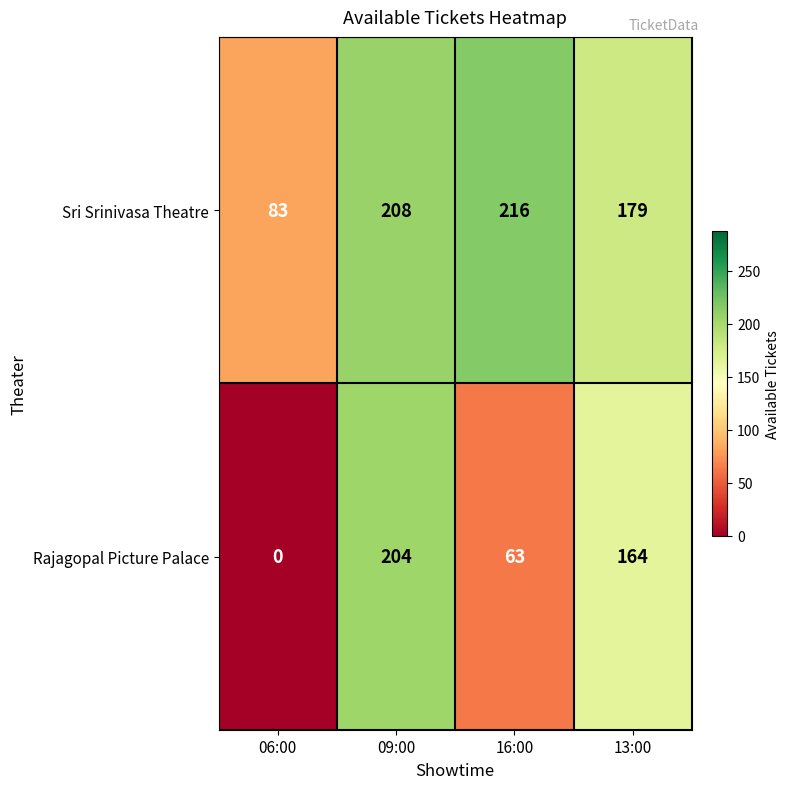

At which category does the chart reach its peak across all series?

16:00